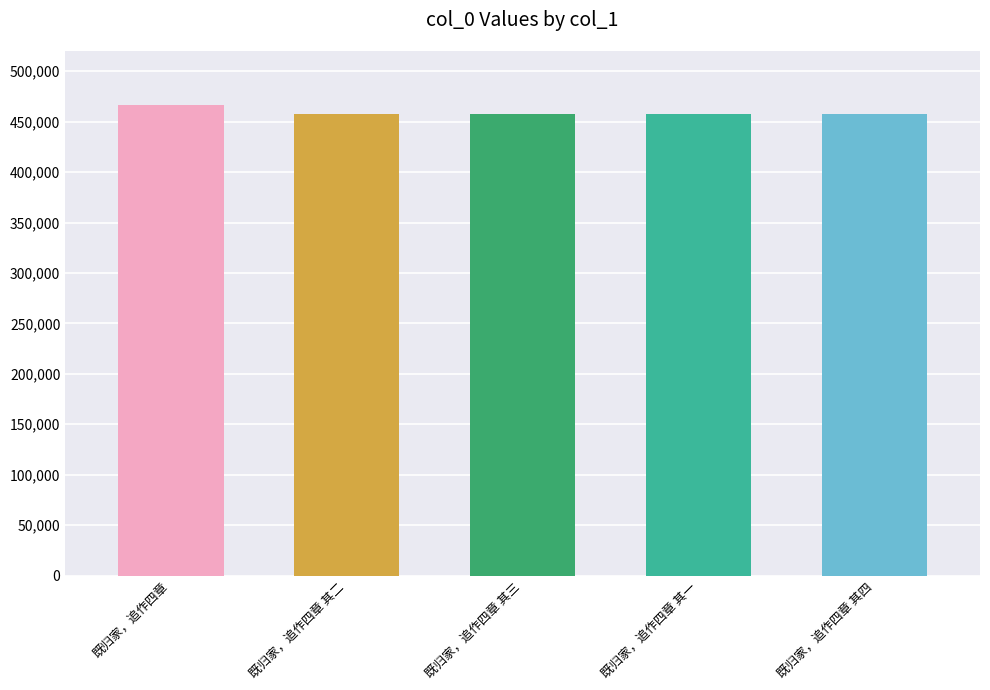

What is the change in value from 既归家，追作四章 to 既归家，追作四章 其四?

-8287